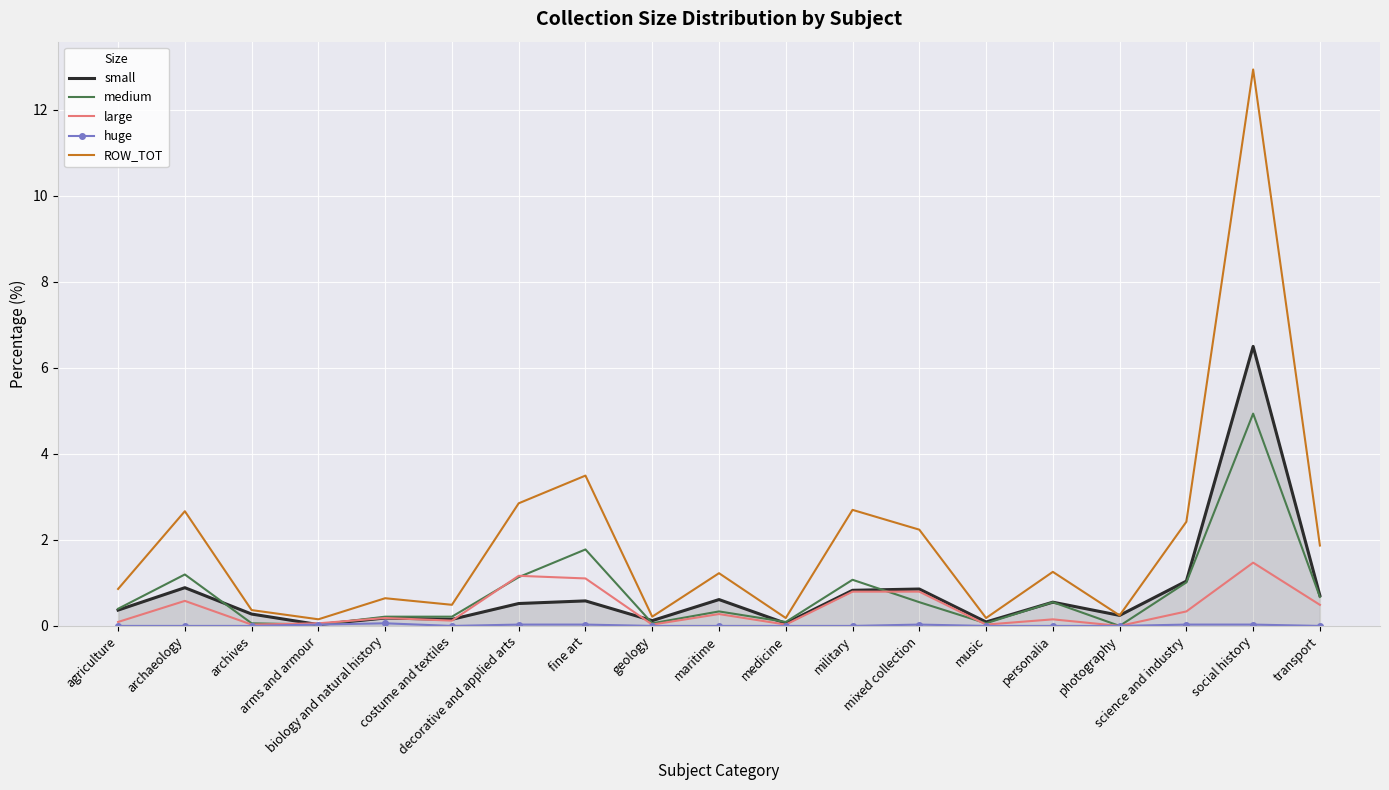

Which series has the widest spread of values?

ROW_TOT